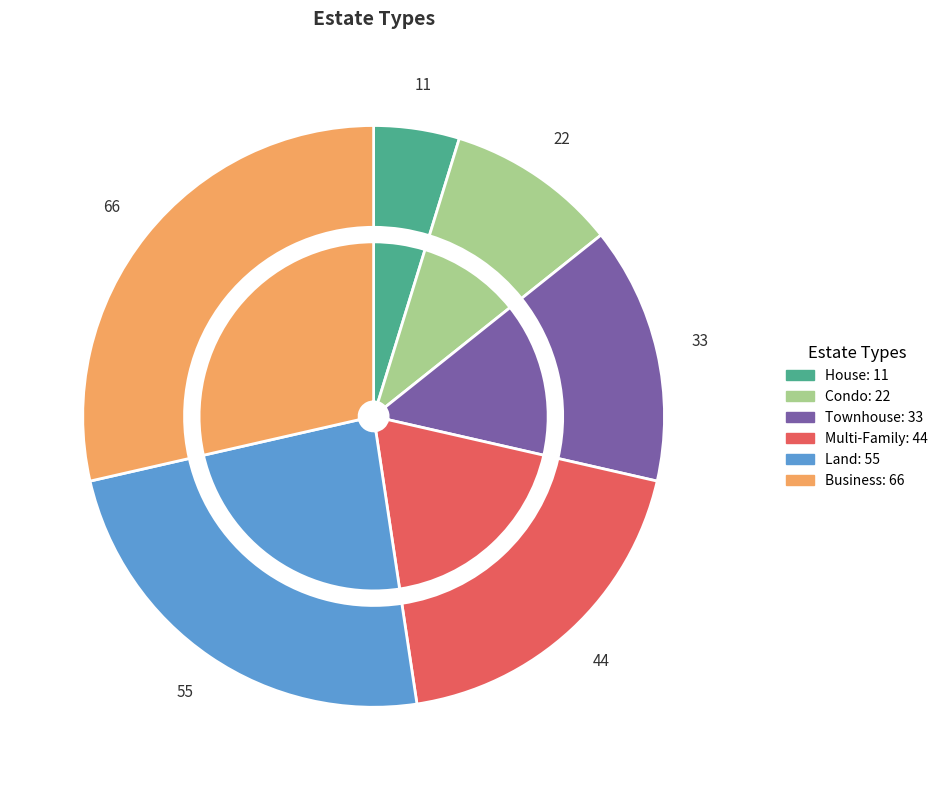

What percentage do Condo and Townhouse together represent?

23.8%